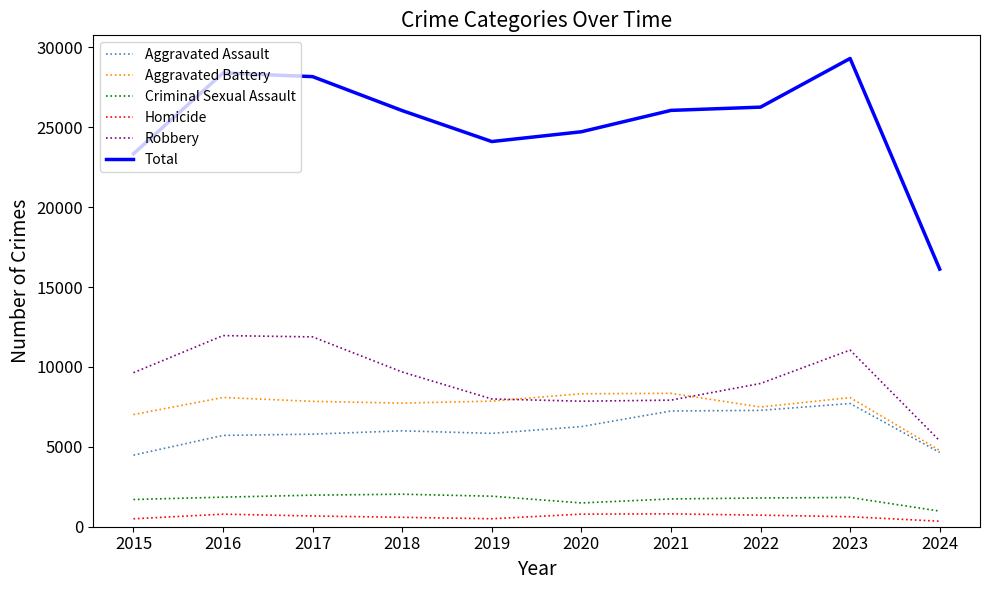

Which series changed the most between 2015 and 2024?

Total